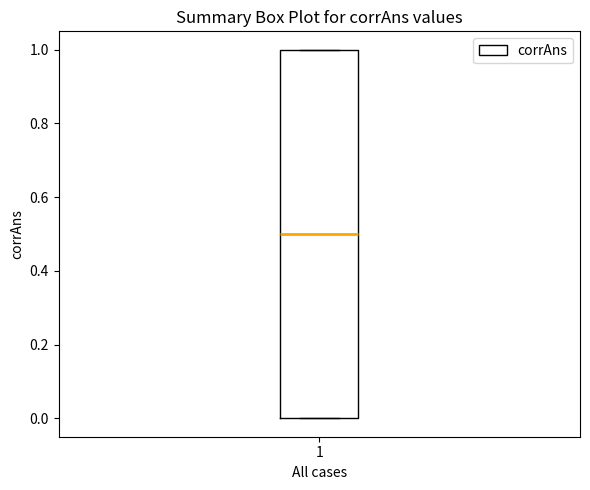

Read this box plot against the y-axis: the position of the median line, the range covered by the box, and the ends of both whiskers. The values are not printed on the chart, so give them approximately, as read against the axis.

median 0.5, box 0.0 to 1.0, whiskers 0.0 to 1.0